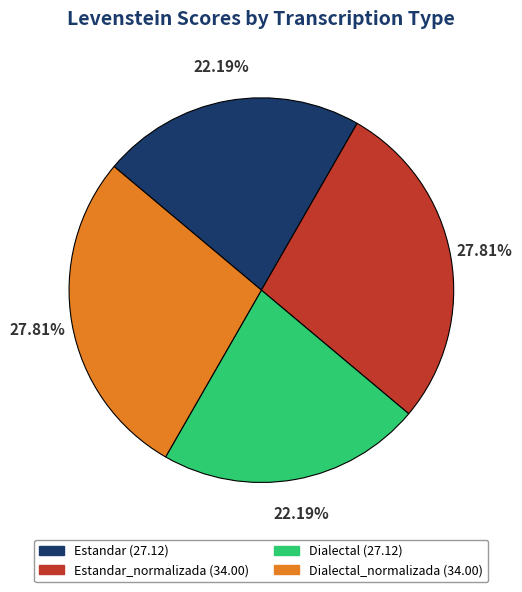

Is there a majority slice in this chart?

No